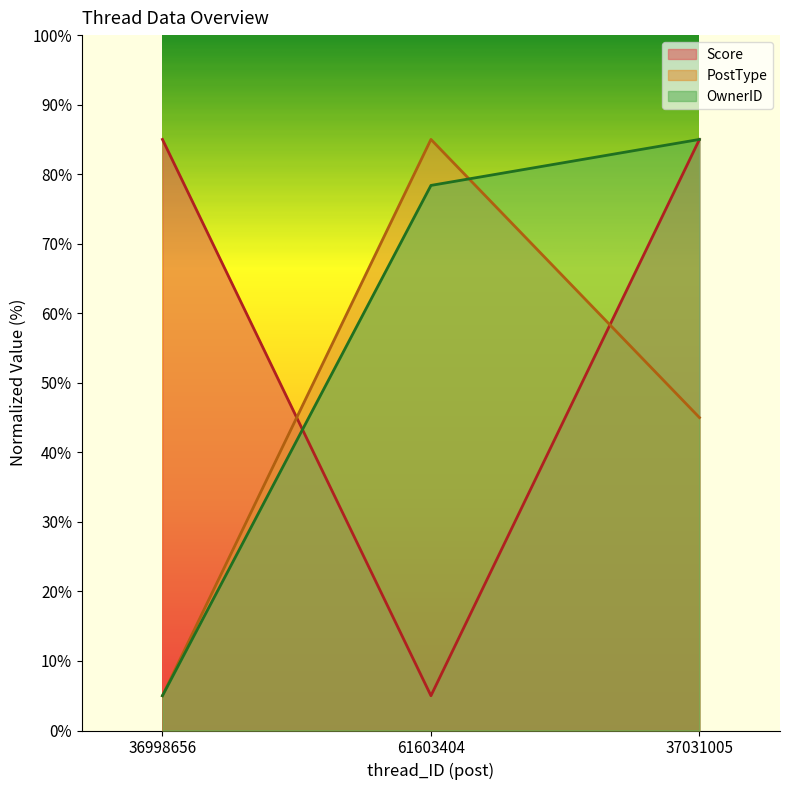

List the series in order of their peak value, lowest first.

Score, PostType, OwnerID